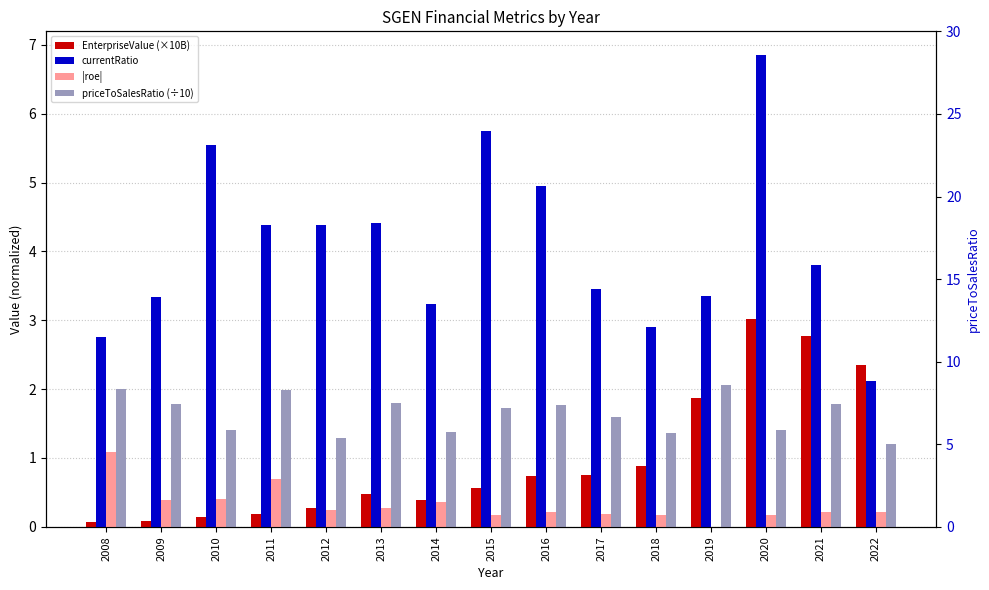

Is the value of |roe| at 2020 greater than the value of EnterpriseValue (×10B) at 2014?

No